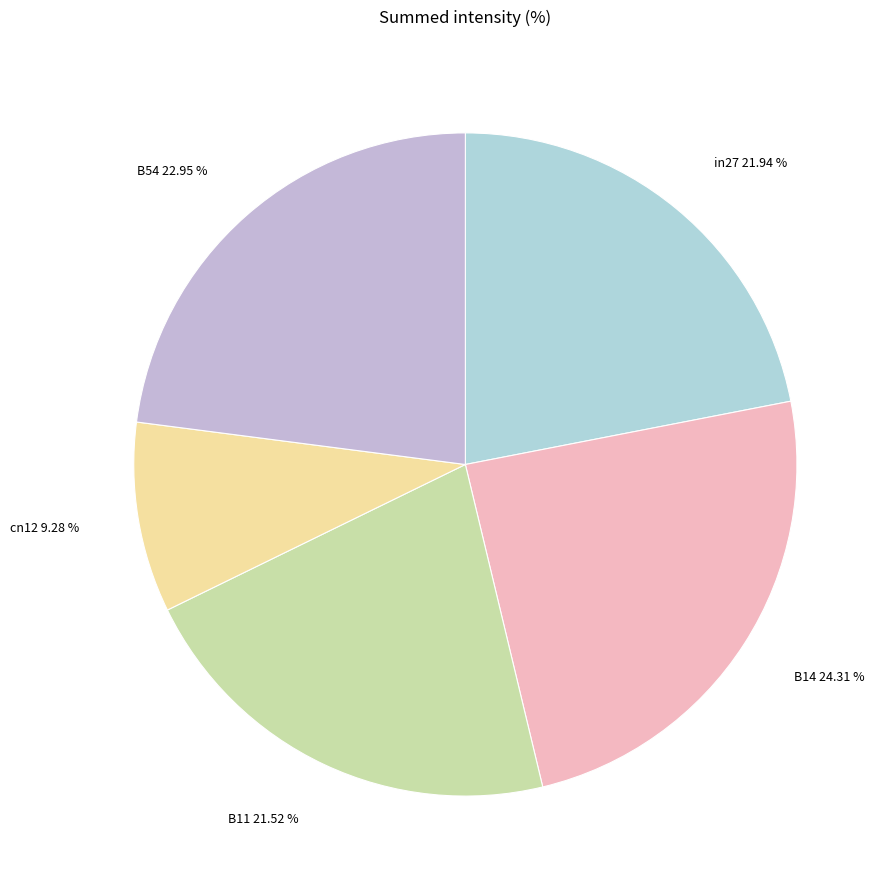

Which category has the biggest portion of the pie?

B14